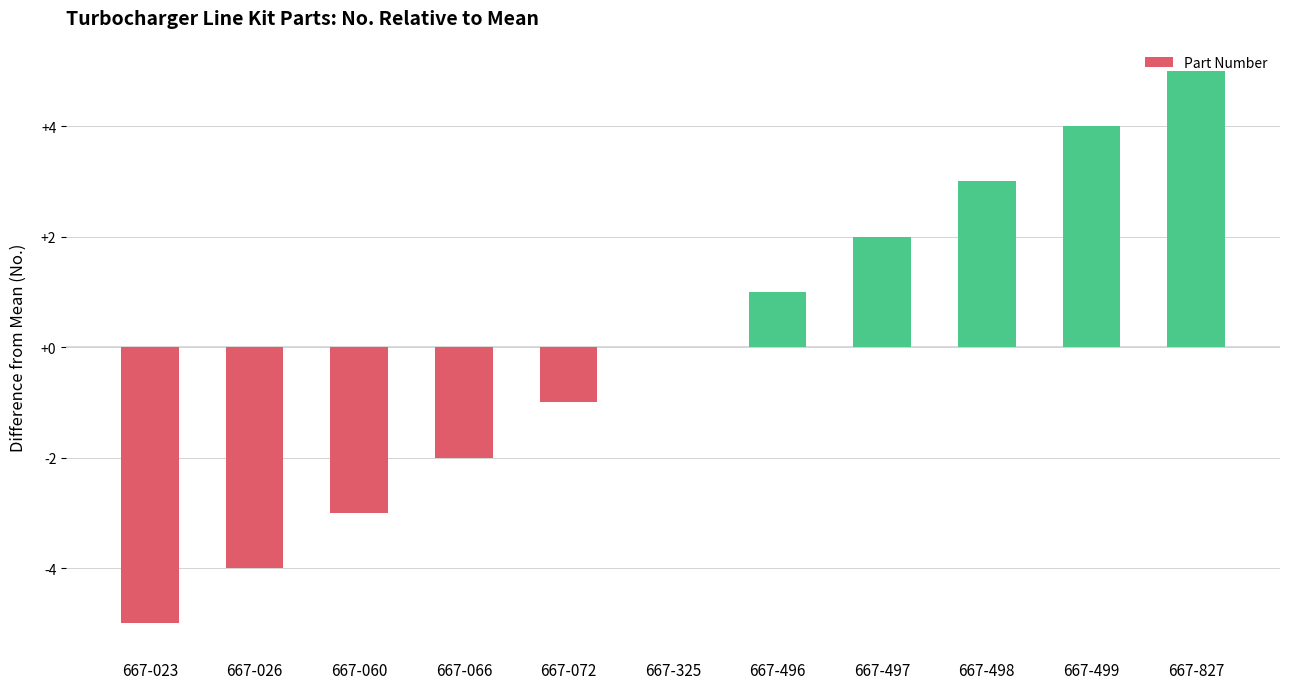

Reading left to right, what are all the values shown in this chart?

-5	-4	-3	-2	-1	0	1	2	3	4	5